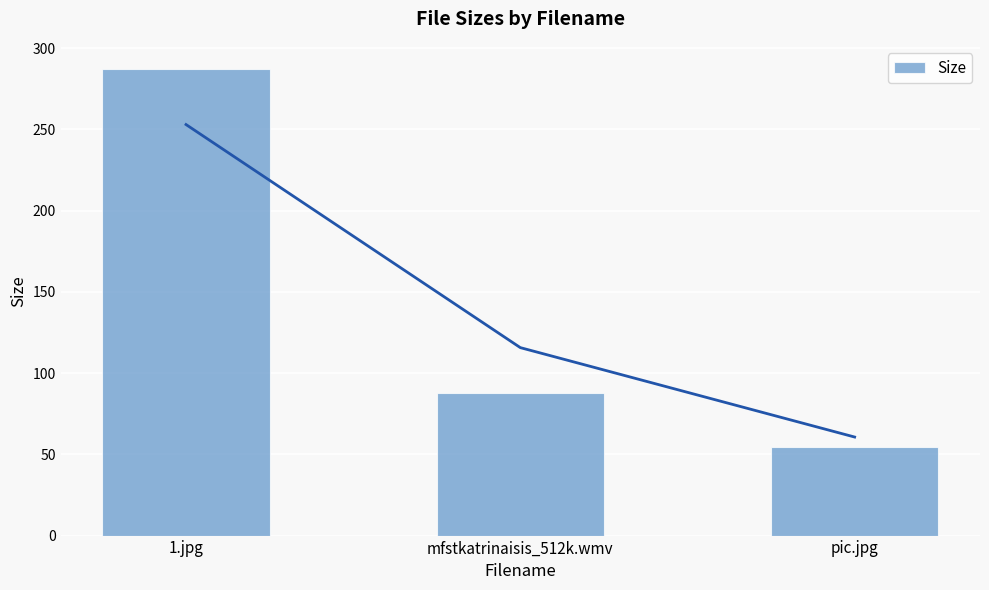

What is the change in value from 1.jpg to pic.jpg?

-232.6